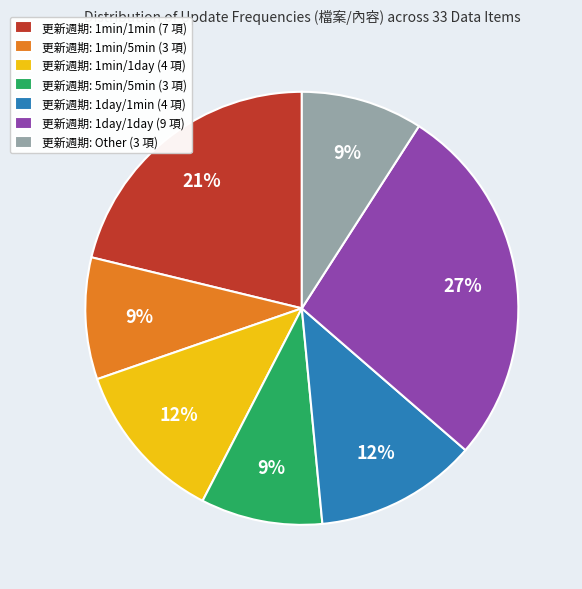

To the nearest percent, what portion does 更新週期: 1min/1day (4 項) represent?

12%